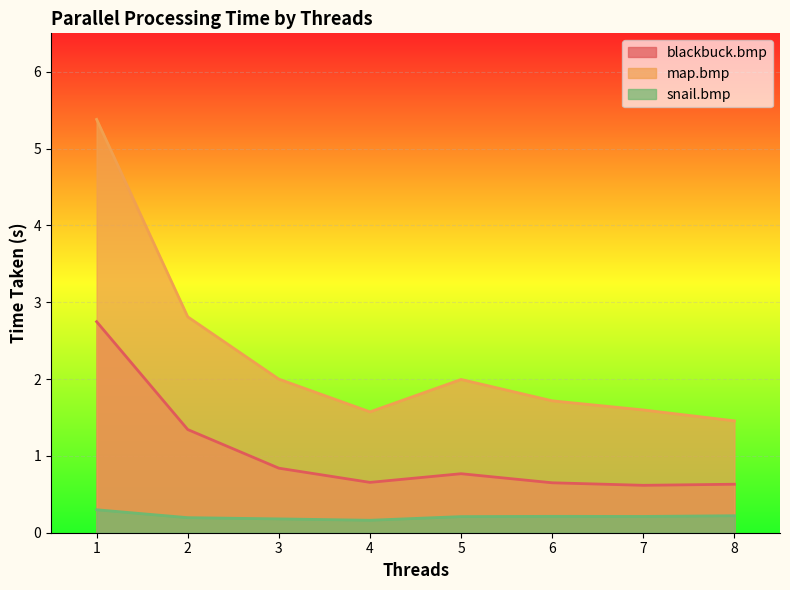

What is the sum of all snail.bmp values?

1.7